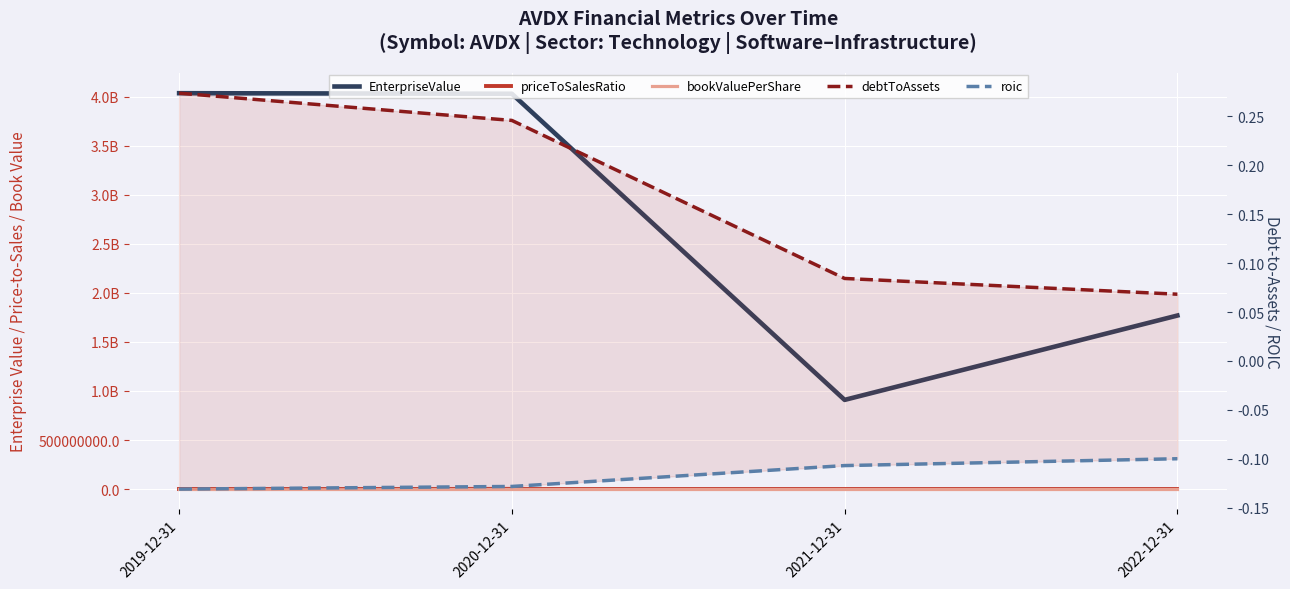

True or false: priceToSalesRatio has a value of 5.2 at 2021-12-31.

True